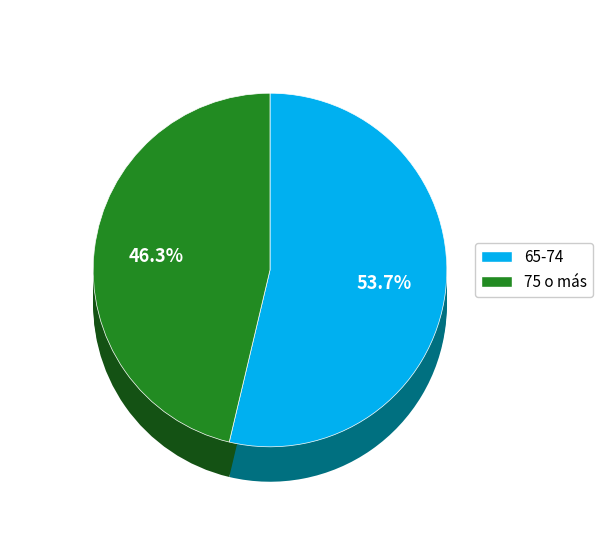

Count the number of slices in the pie.

2